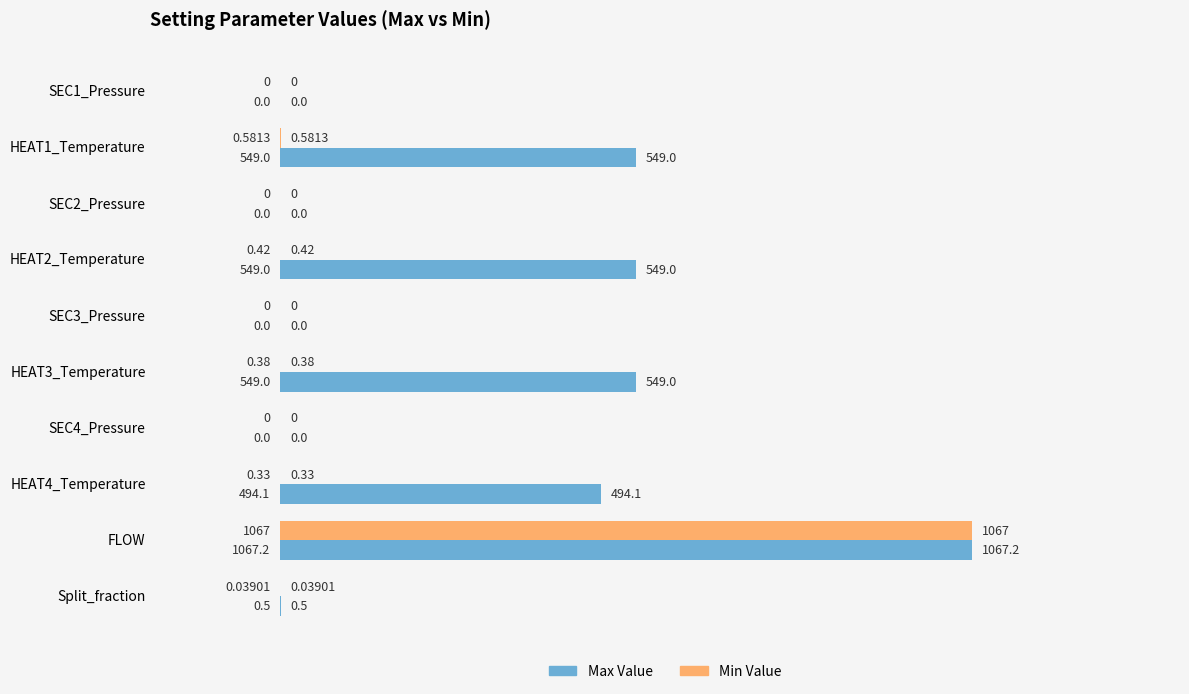

What is the sum of the Min Value values at SEC4_Pressure and FLOW?

1067.2